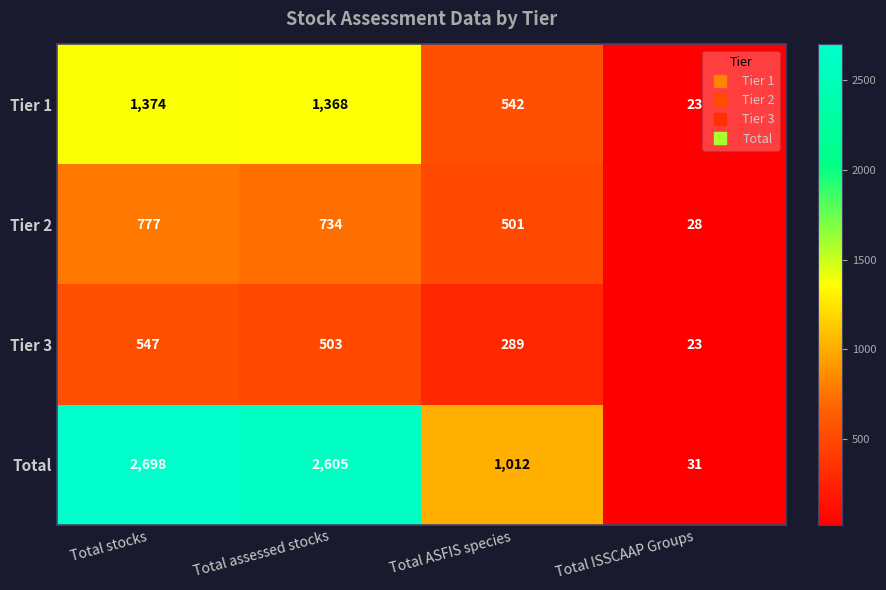

Reading left to right, transcribe all the data shown in this chart.

Tier 1: Total stocks=1374	Total assessed stocks=1368	Total ASFIS species=542	Total ISSCAAP Groups=23
Tier 2: Total stocks=777	Total assessed stocks=734	Total ASFIS species=501	Total ISSCAAP Groups=28
Tier 3: Total stocks=547	Total assessed stocks=503	Total ASFIS species=289	Total ISSCAAP Groups=23
Total: Total stocks=2698	Total assessed stocks=2605	Total ASFIS species=1012	Total ISSCAAP Groups=31